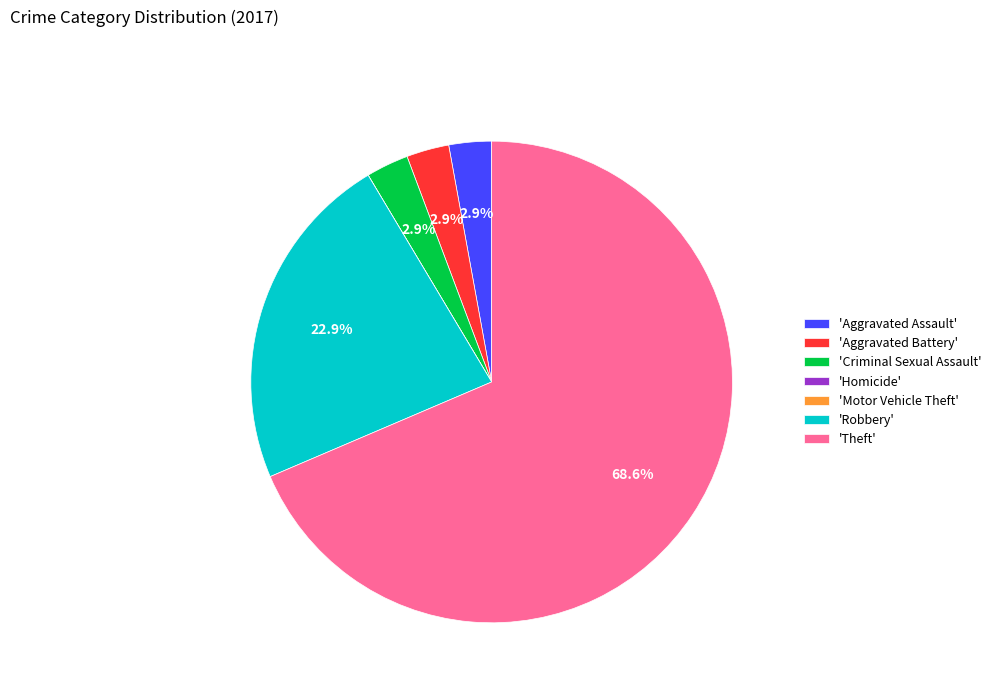

Does any single category account for the majority?

Yes